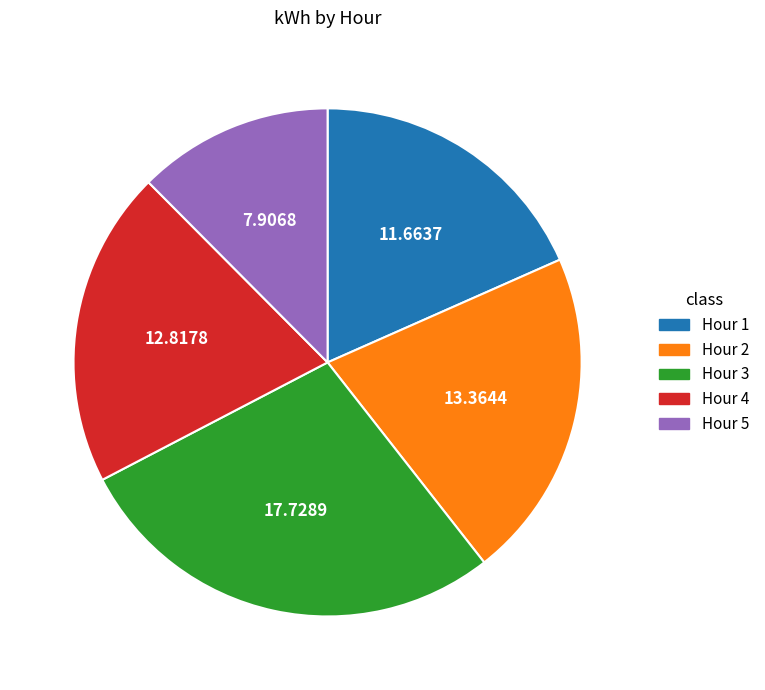

How many segments does this pie chart have?

5